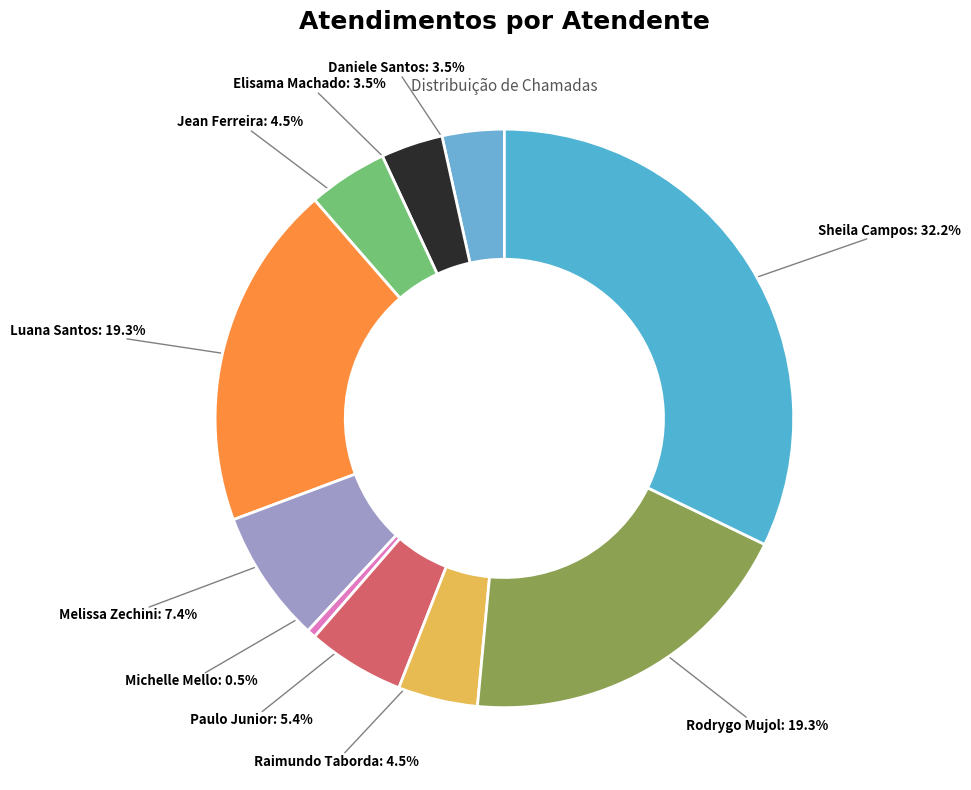

Is there a majority slice in this chart?

No